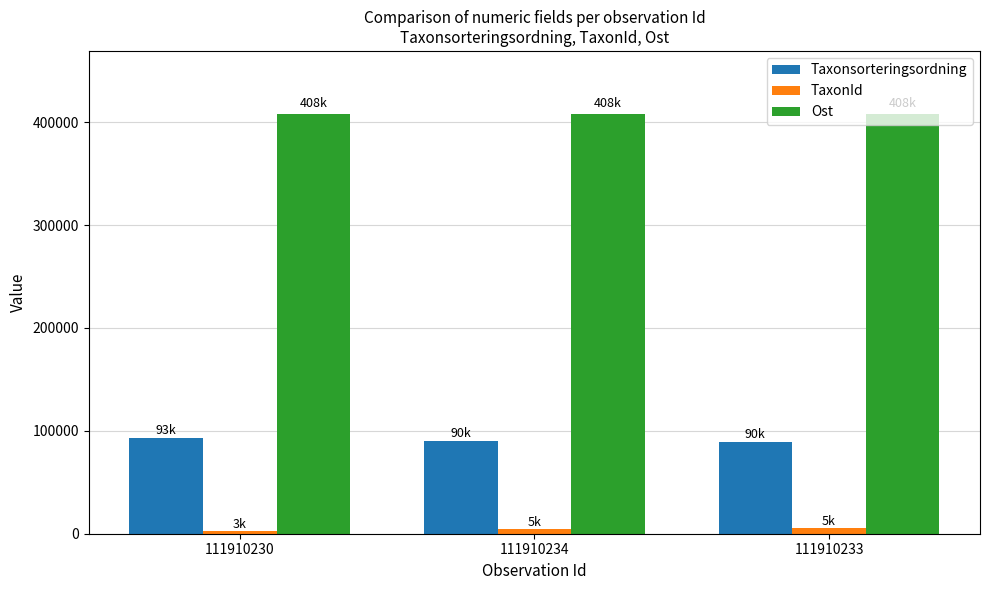

True or false: Ost has a value of 131624 at 111910230.

False